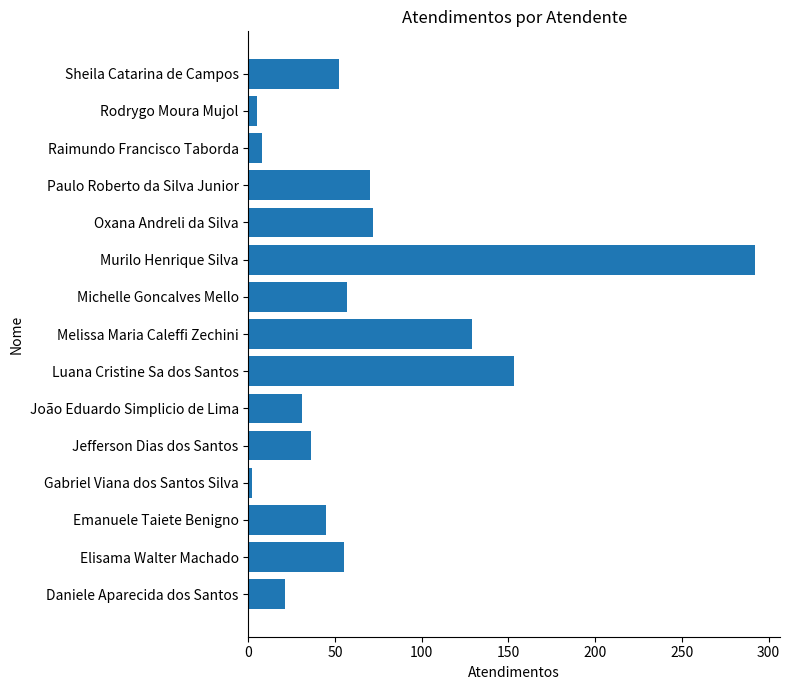

Count the number of data series in this chart.

1